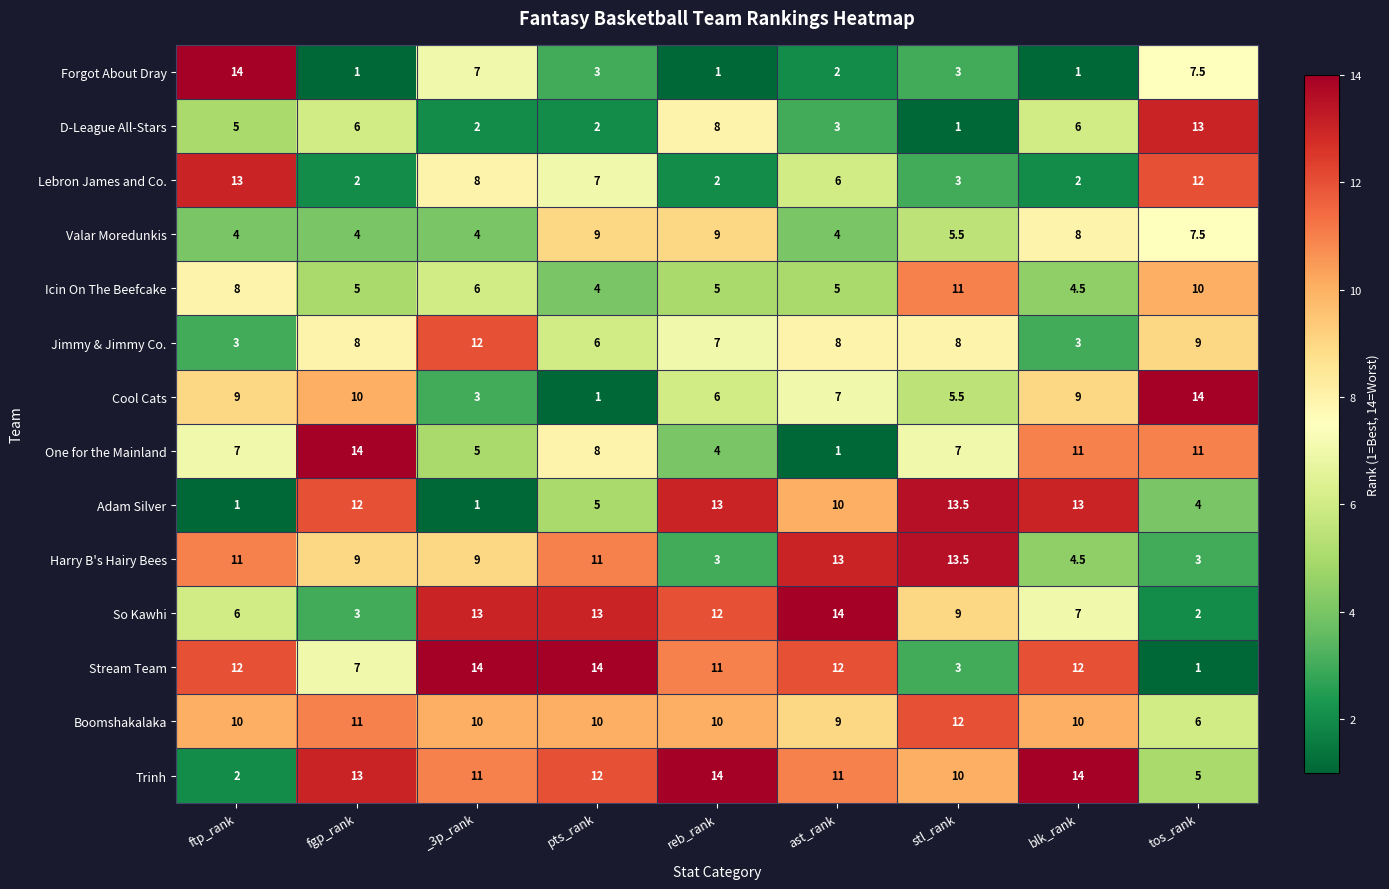

Count the number of data series in this chart.

14